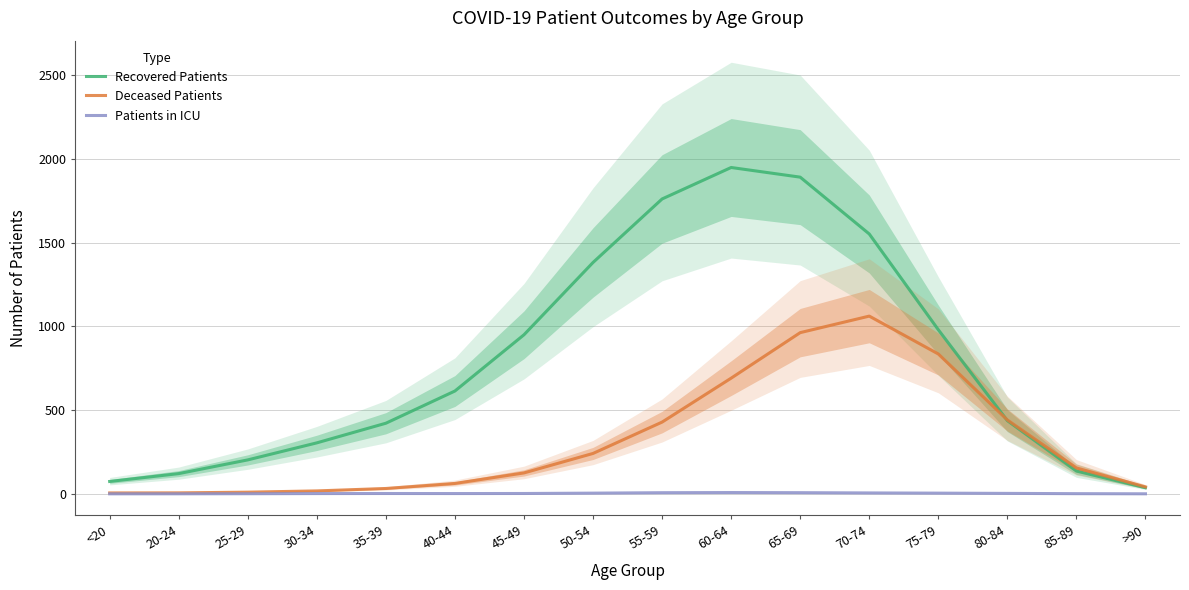

True or false: Patients in ICU and Deceased Patients intersect in this chart.

False